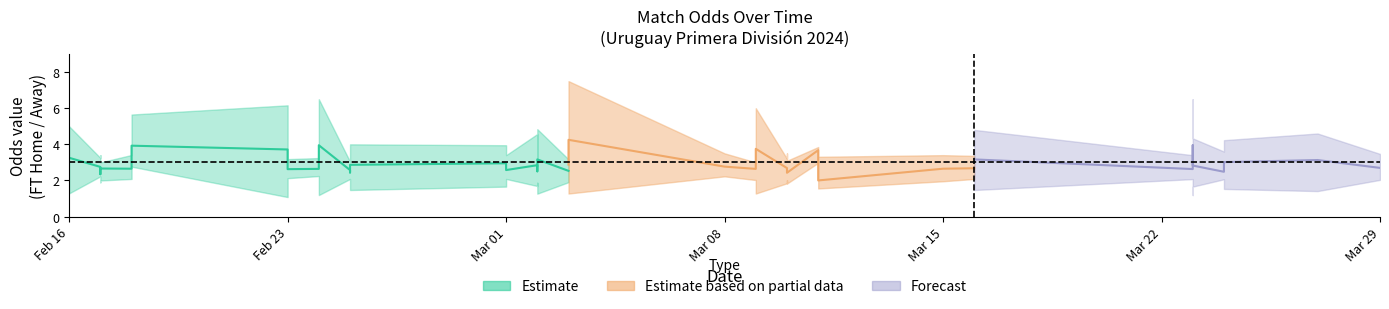

How many data points in Odd_H_FT are above 2?

29